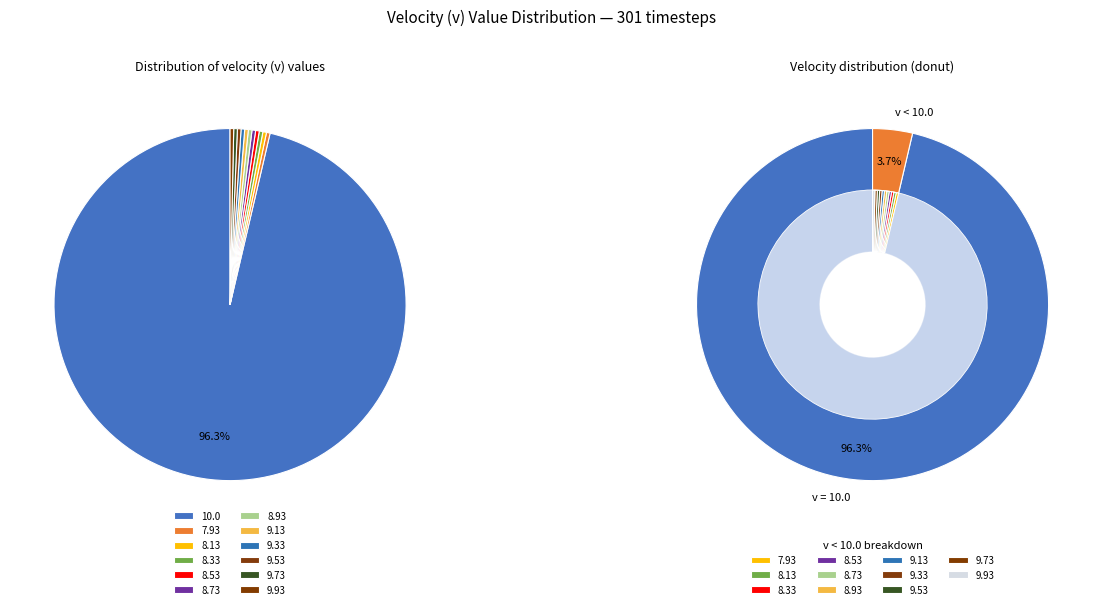

Does any single category account for the majority?

Yes